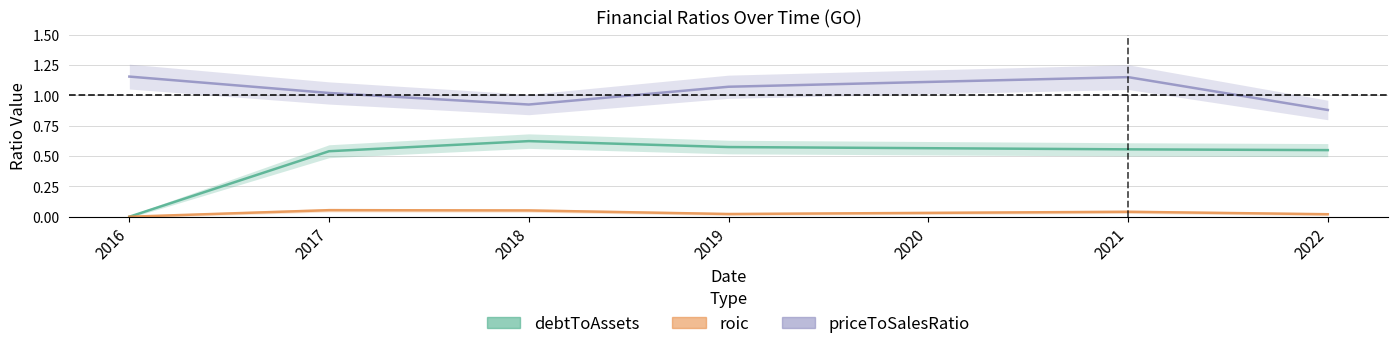

Reading left to right, list all the values displayed in this chart.

debtToAssets: 0.0	0.5	0.6	0.6	0.6	0.6	0.5
roic: 0.0	0.1	0.1	0.0	0.0	0.0	0.0
priceToSalesRatio: 1.2	1.0	0.9	1.1	1.1	1.1	0.9